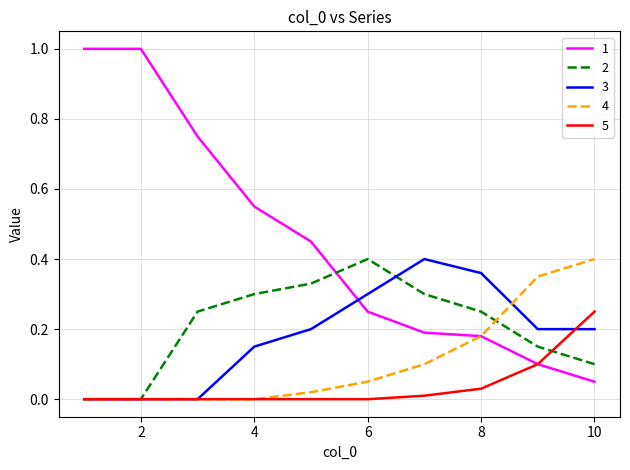

True or false: 3 and 1 intersect in this chart.

True